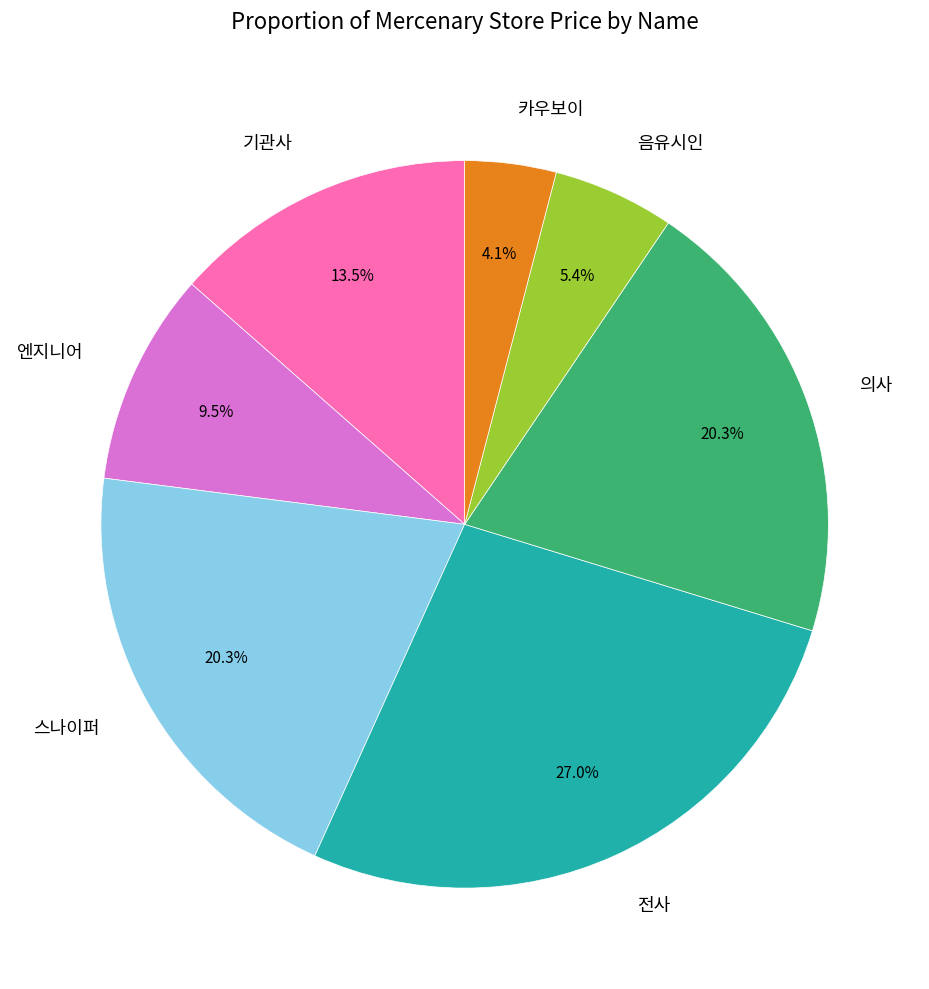

What percentage is NOT represented by 의사?

79.7%